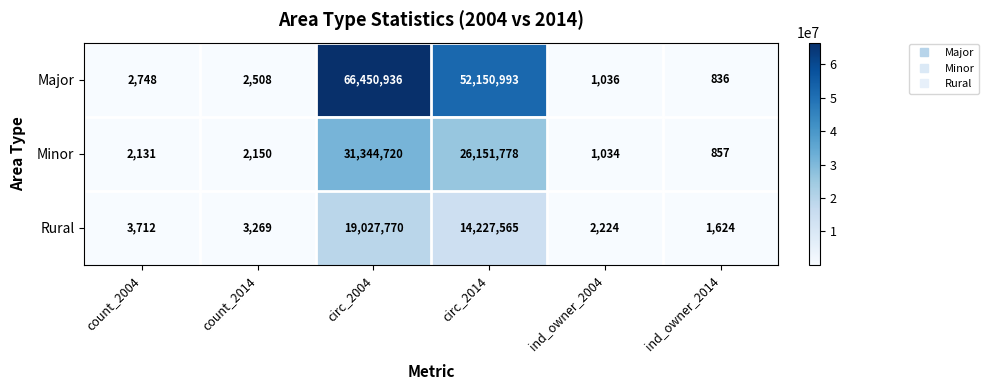

True or false: Major has a value of 836 at ind_owner_2014.

True